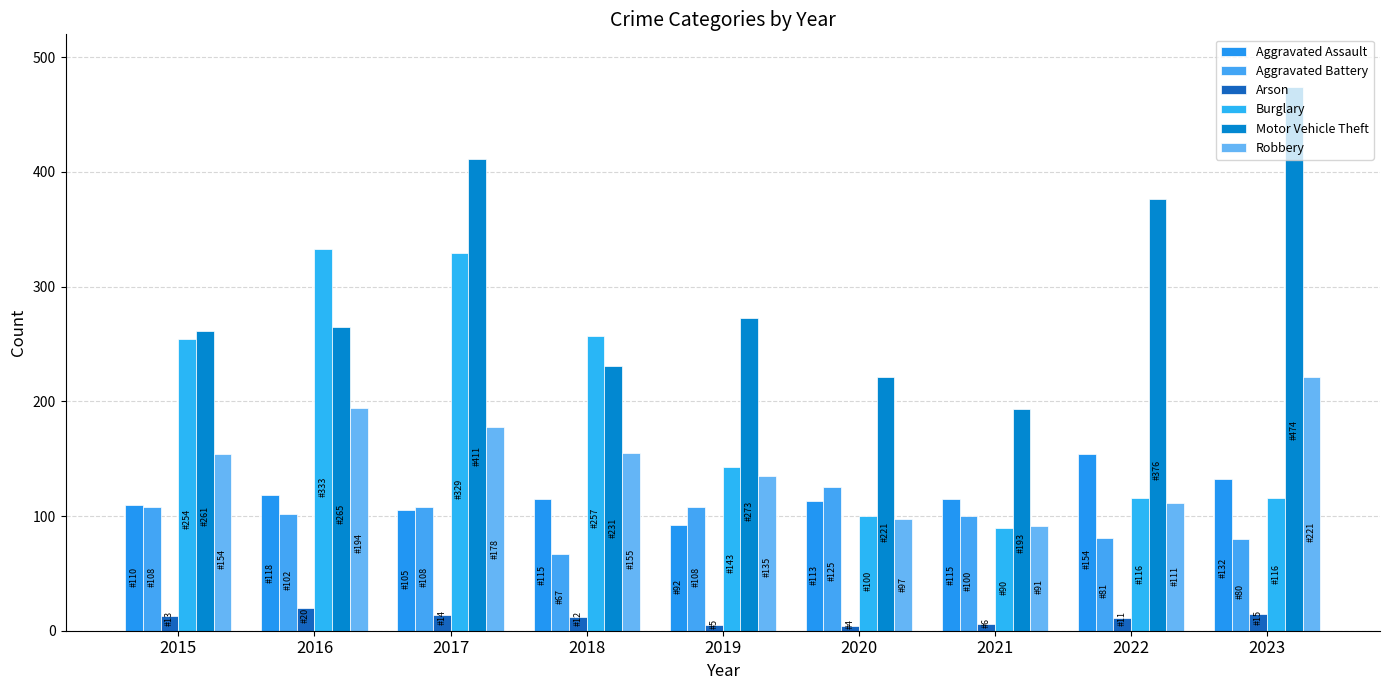

The value of Motor Vehicle Theft at 2018 is 396. True or false?

False